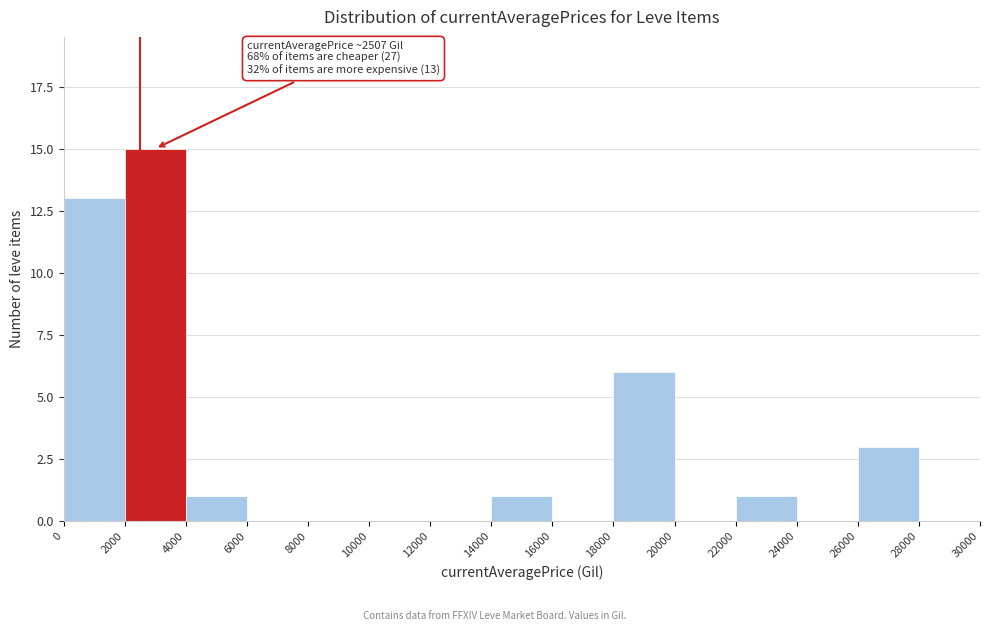

Over which range of the x-axis is the bar tallest?

2000 to 4000